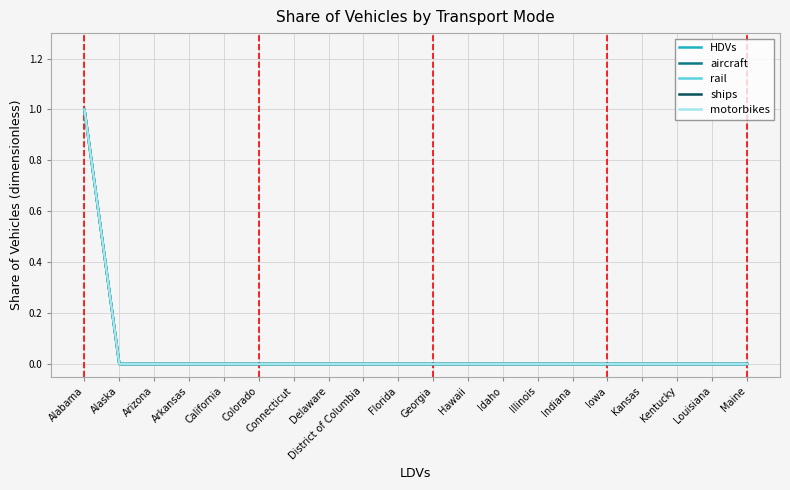

Does the chart have visible grid lines?

Yes